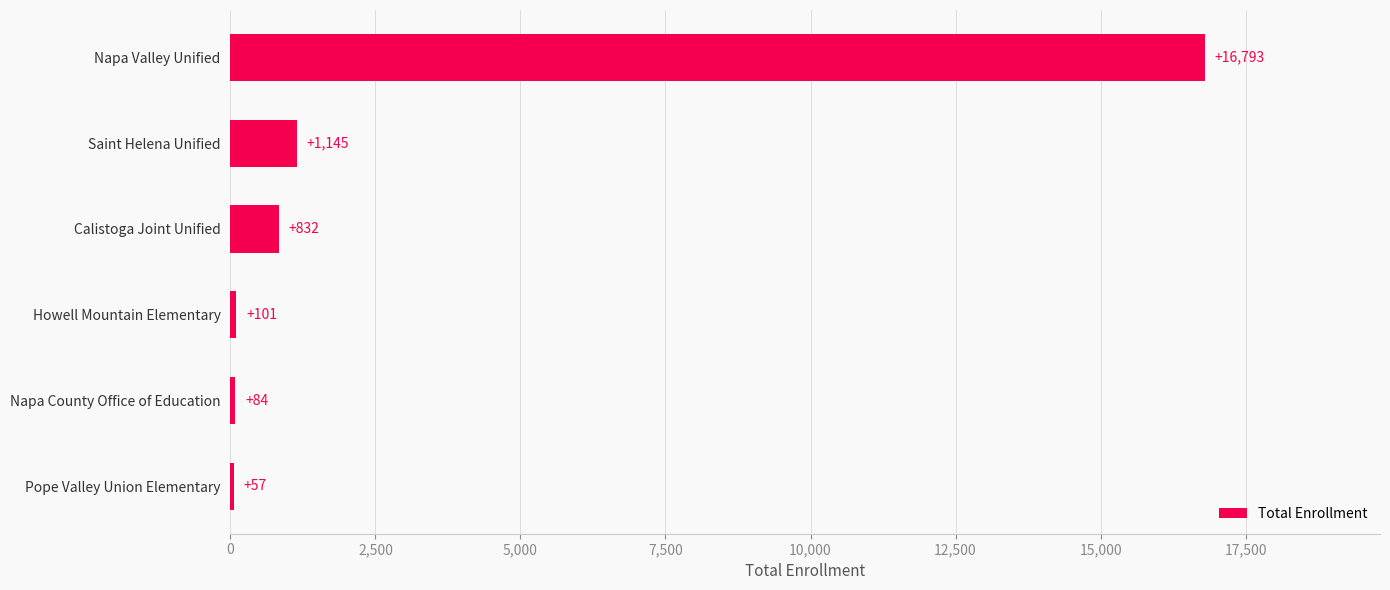

What is the greatest value displayed?

16793